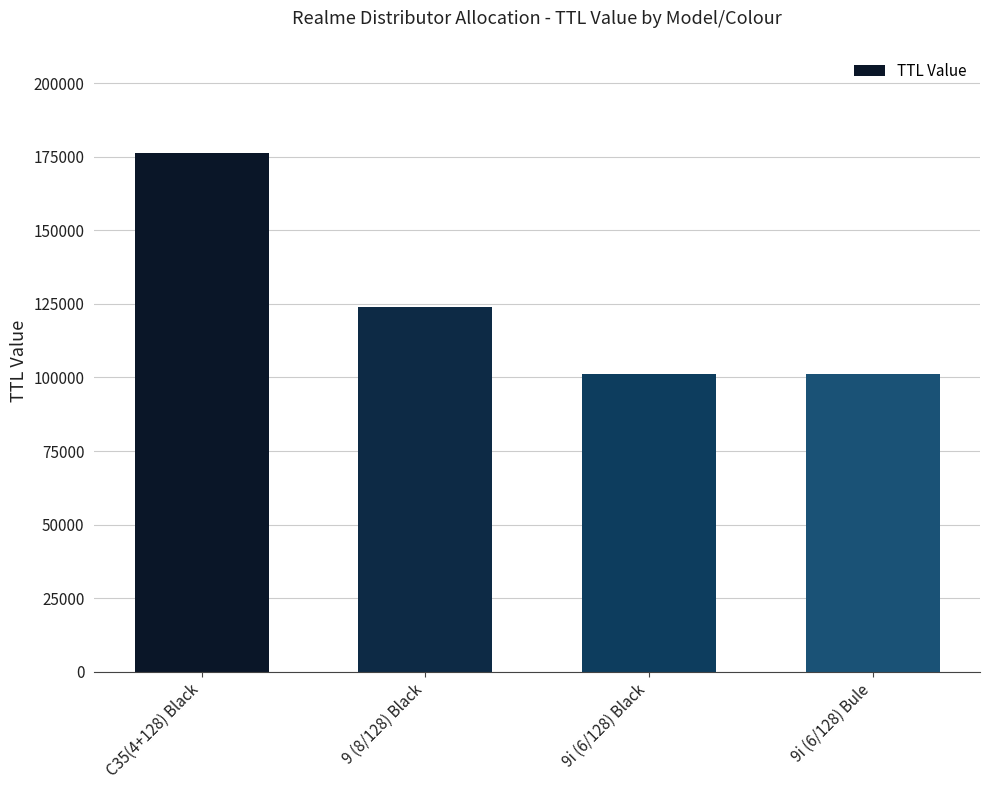

Are the bars grouped side by side (vs. stacked)?

No